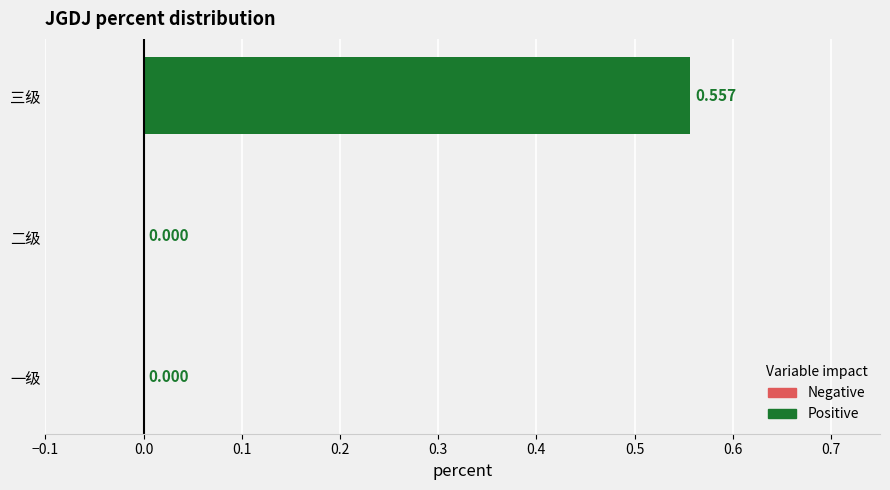

How many data points does each series have?

3